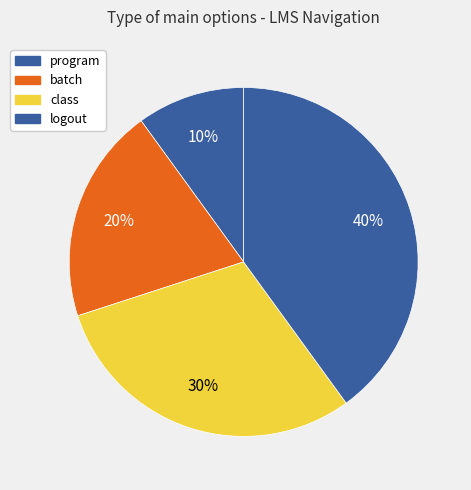

Combined, do program and batch account for over 50%?

No